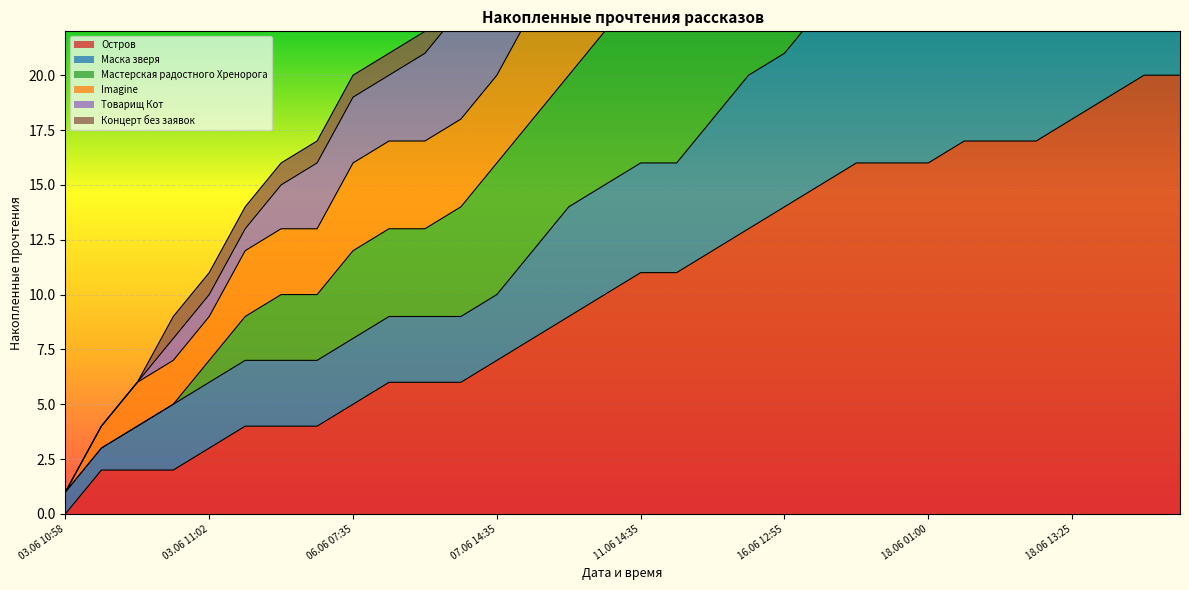

At which label is Мастерская радостного Хренорога closest to 28?

09.06 19:20